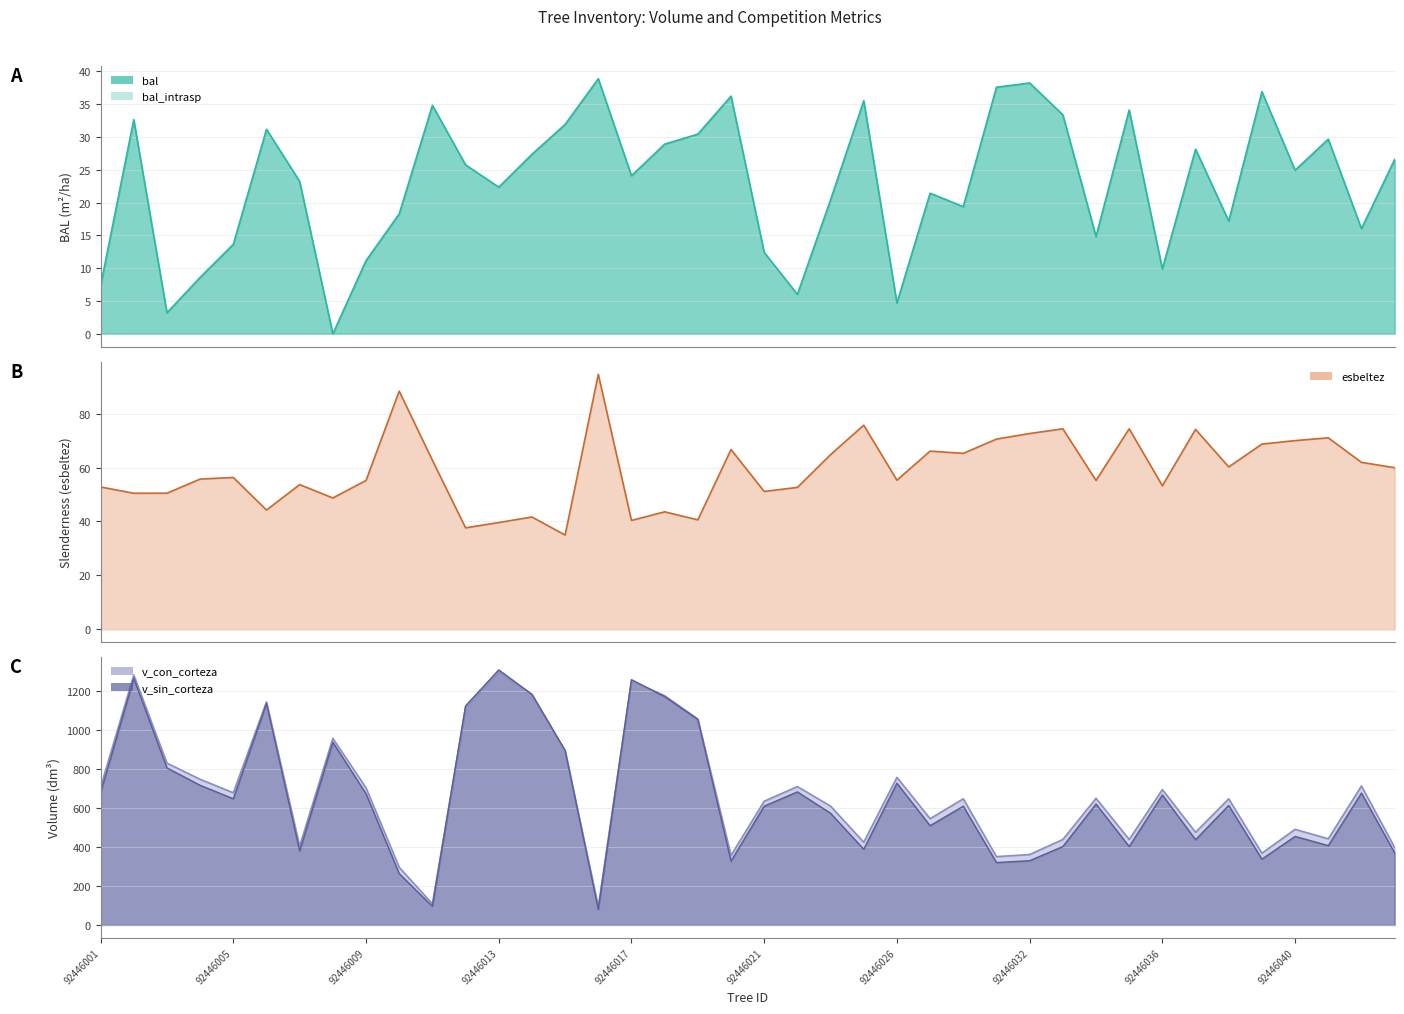

What is the value of the v_sin_corteza point at the 10th from the left?

263.2